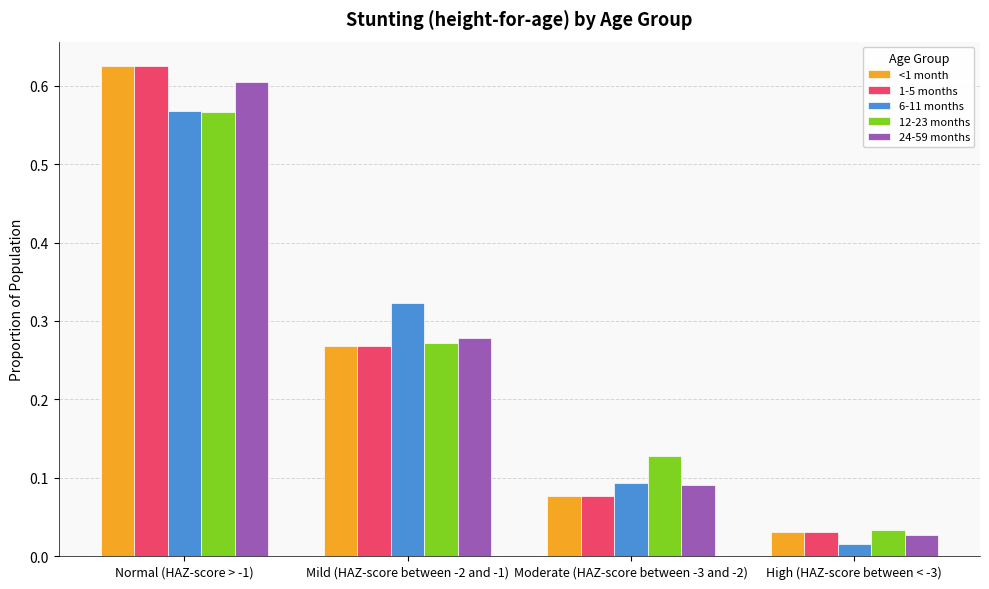

True or false: 1-5 months has a value of 0.1 at Moderate (HAZ-score between -3 and -2).

True